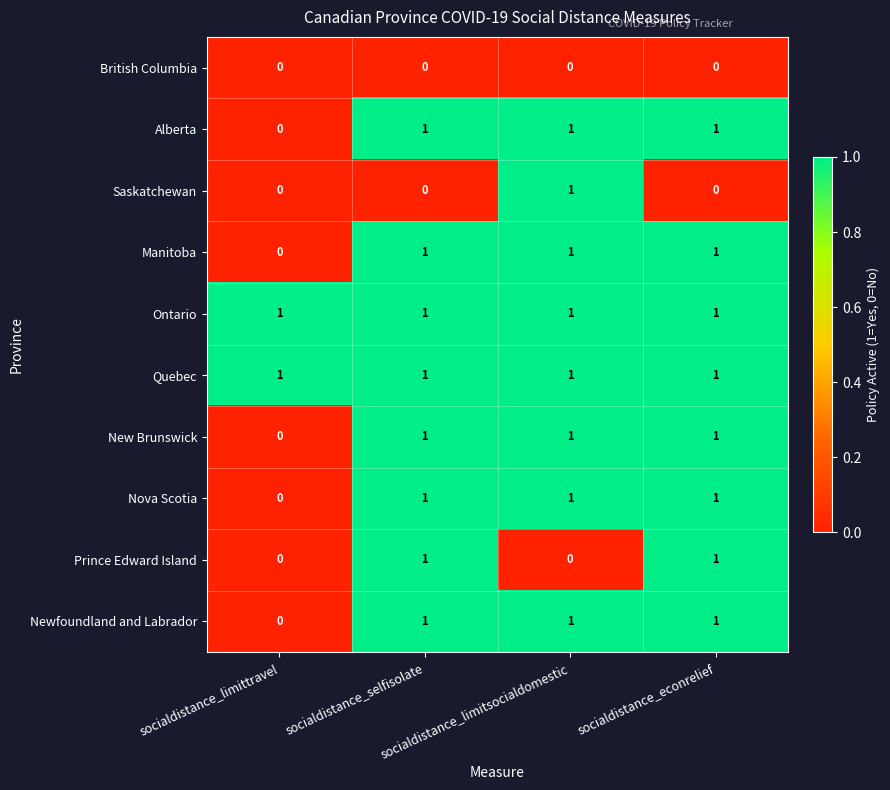

Count the Alberta values in the range 1 to 2.

3